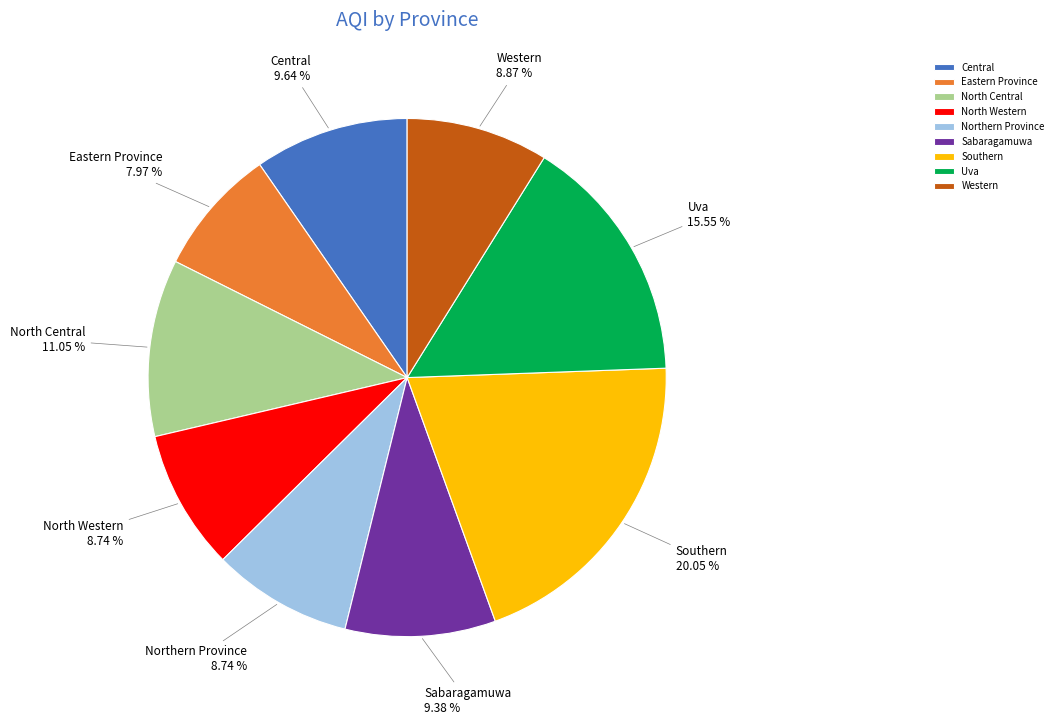

What is the ratio of the value at Western to the value at Central?

0.9